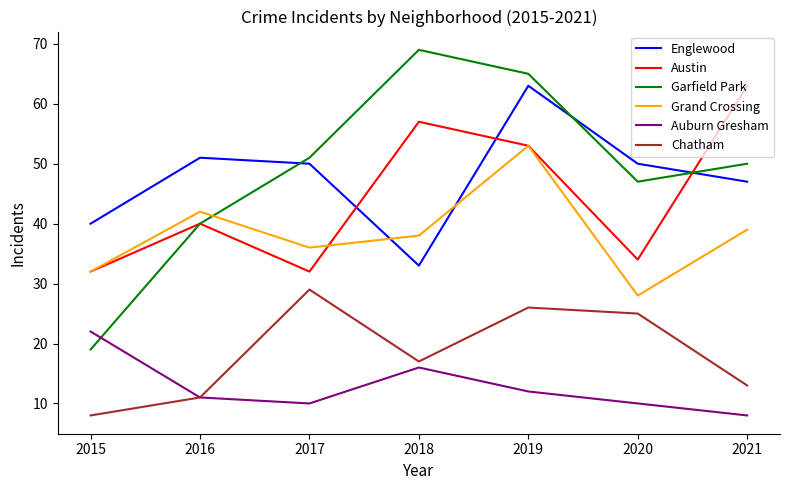

True or false: Chatham and Grand Crossing intersect in this chart.

False